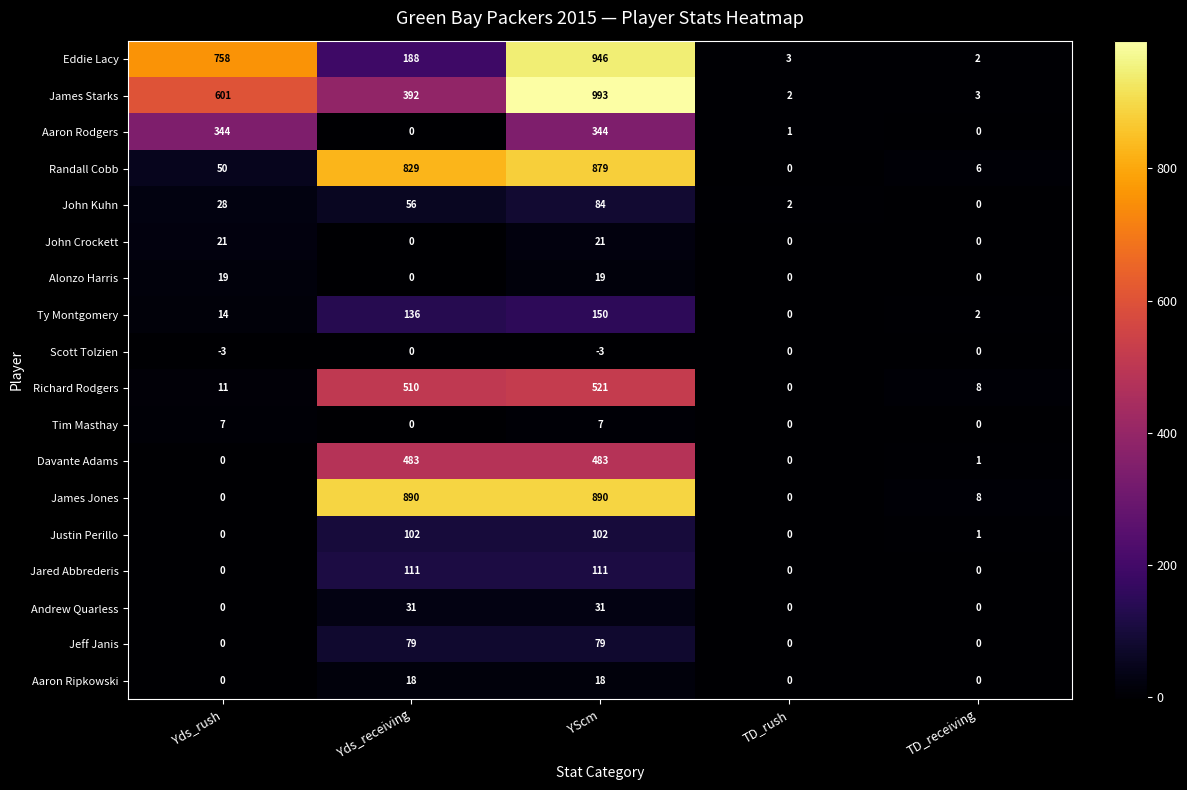

What is the average value of the Andrew Quarless series?

12